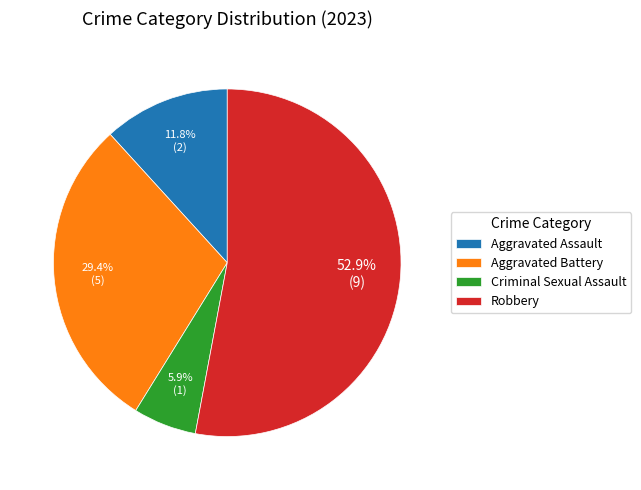

To the nearest percent, what is the combined percentage of Criminal Sexual Assault and Aggravated Battery?

35%